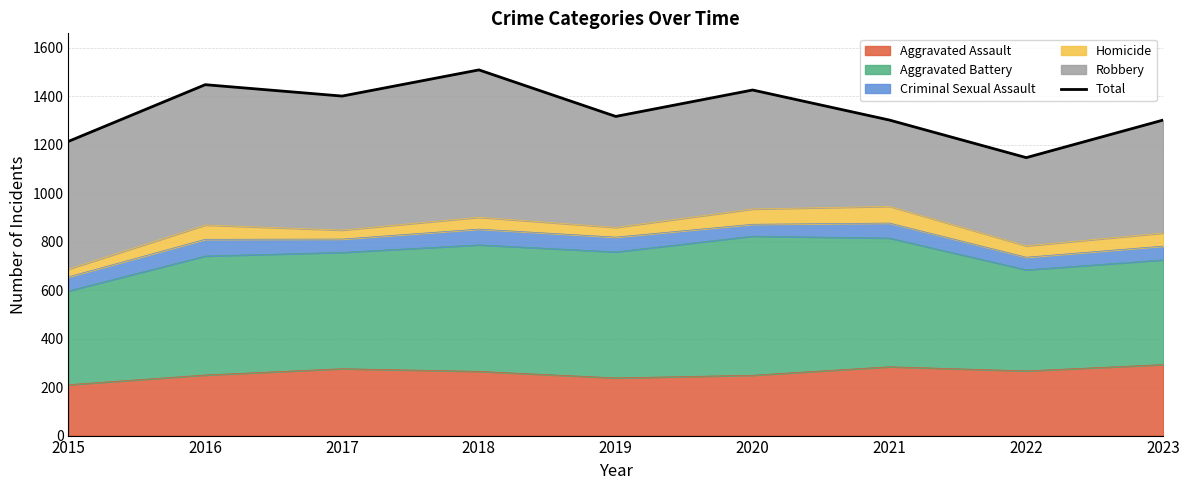

What is the sum of all values?

12066